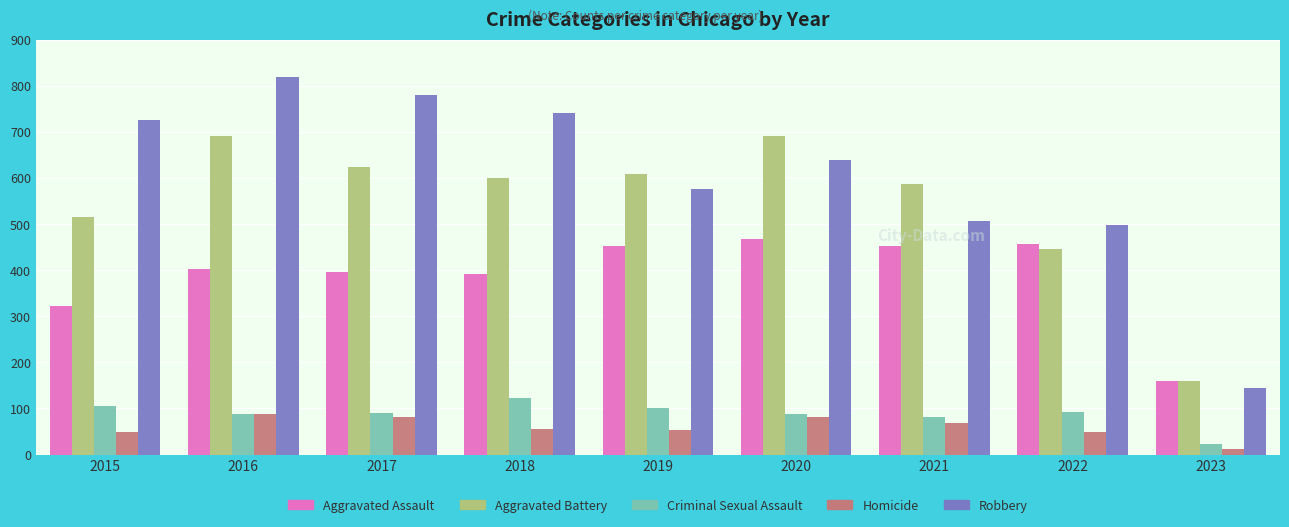

Which category has the lowest value across all series?

2023